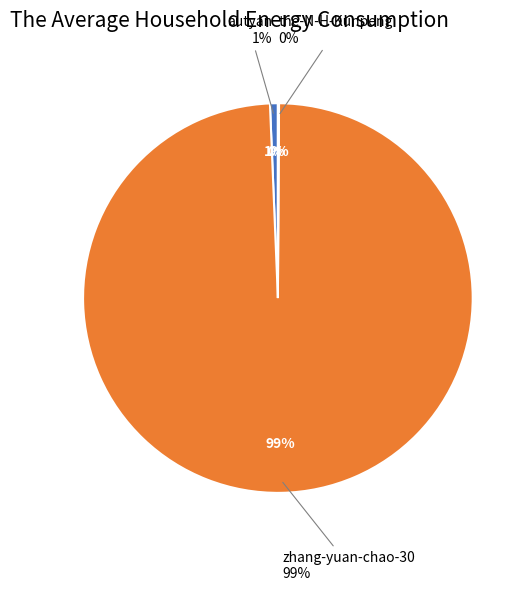

To the nearest percent, what is the difference between the the-N-H-Kunpeng and autyan slice percentages?

1%